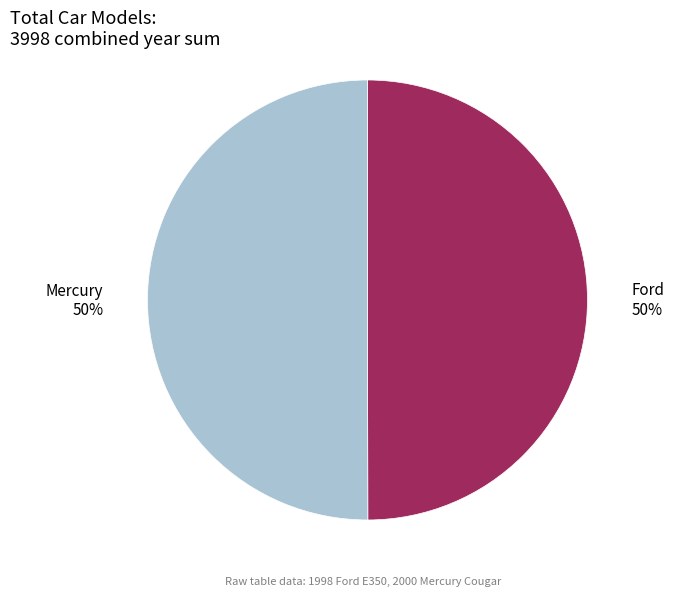

Approximately how many times larger is the value at Mercury 50% compared to Ford 50%?

1.0